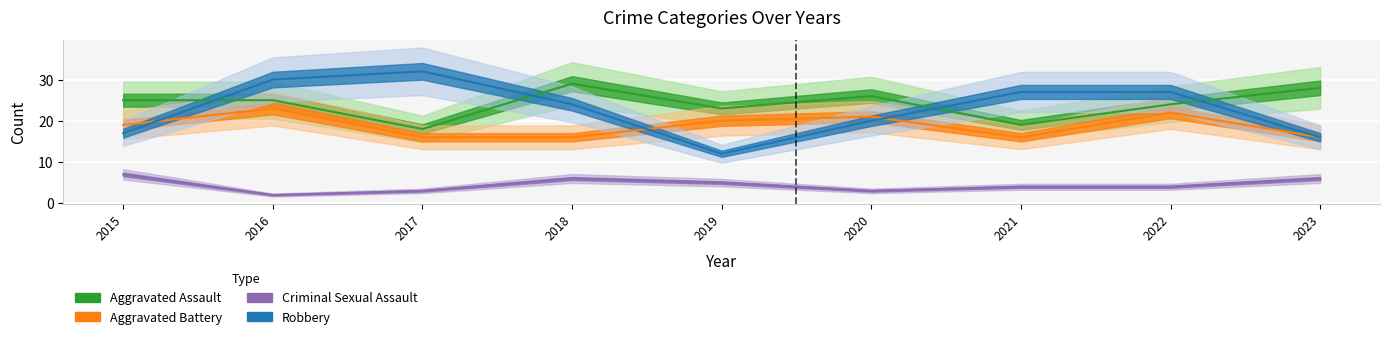

List the labels in order of Robbery value, largest first.

2017, 2016, 2021, 2022, 2018, 2020, 2015, 2023, 2019